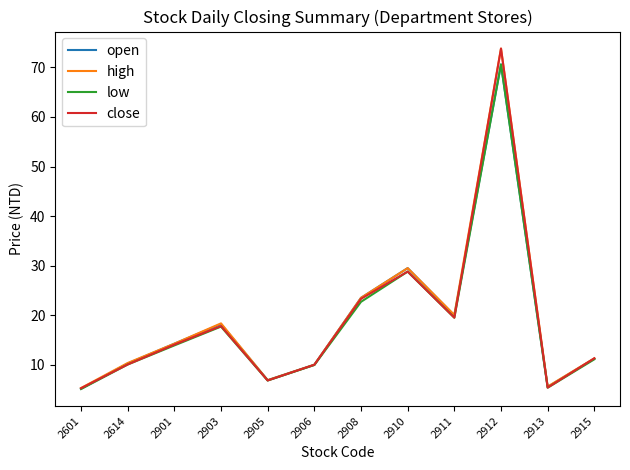

At which category does low reach its first local valley?

2905